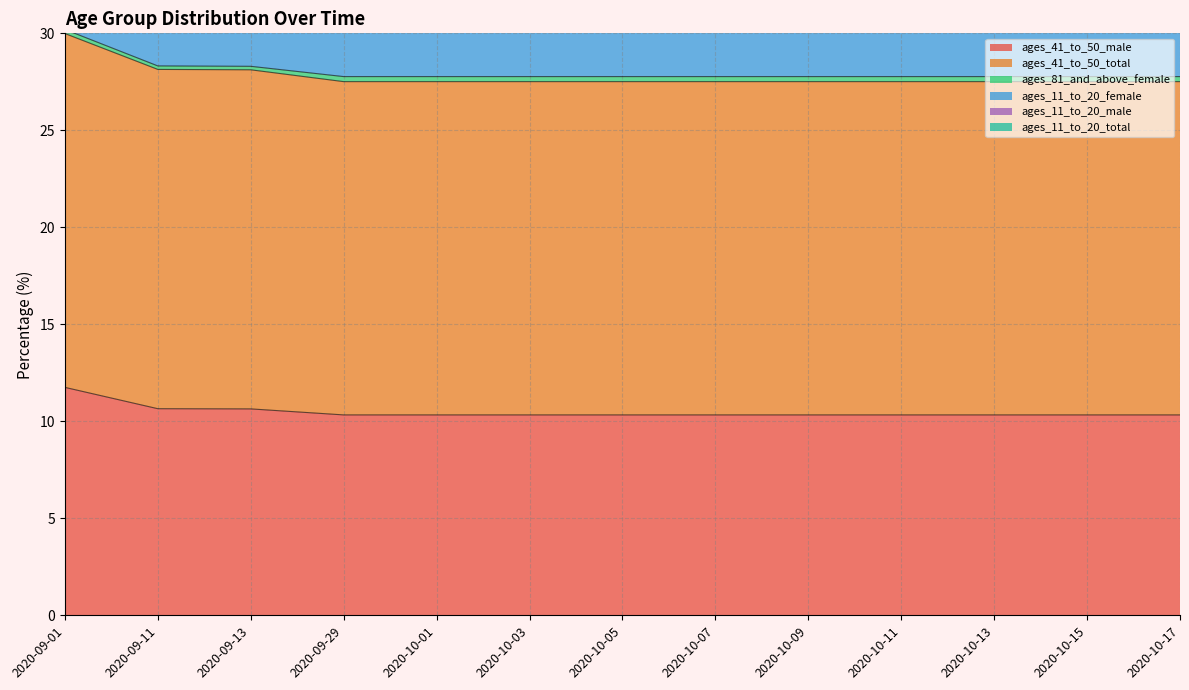

True or false: ages_41_to_50_total has more than 1 points higher than both neighbors.

False